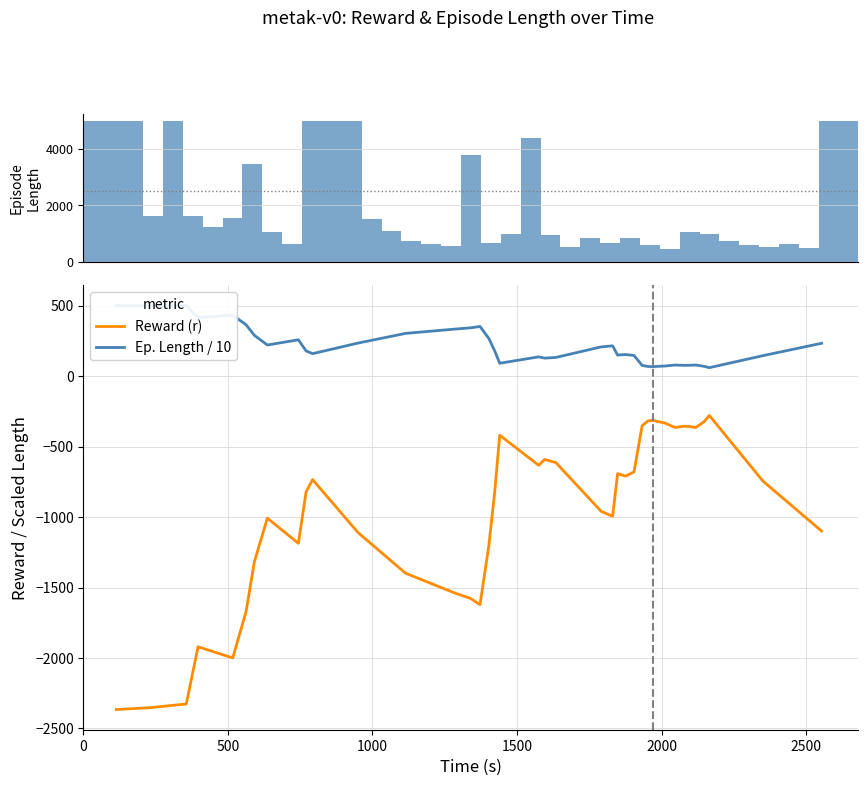

What is the highest value of the Reward (r) series?

-279.0